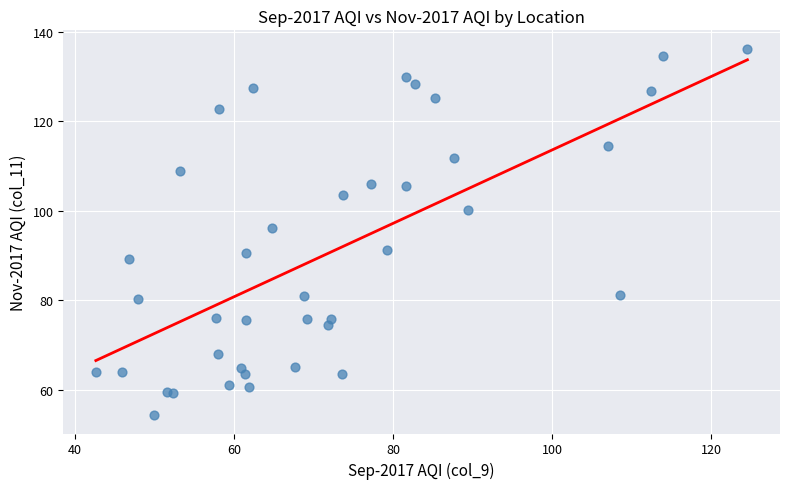

What Y value in the scatter plot is closest to 95?

96.2